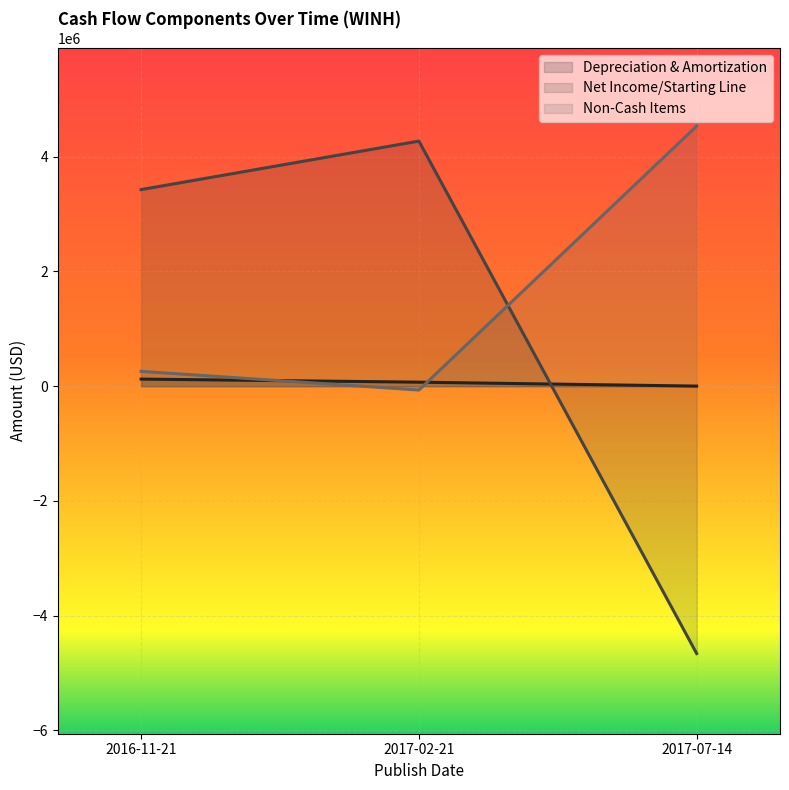

How many lines are shown in the chart?

3